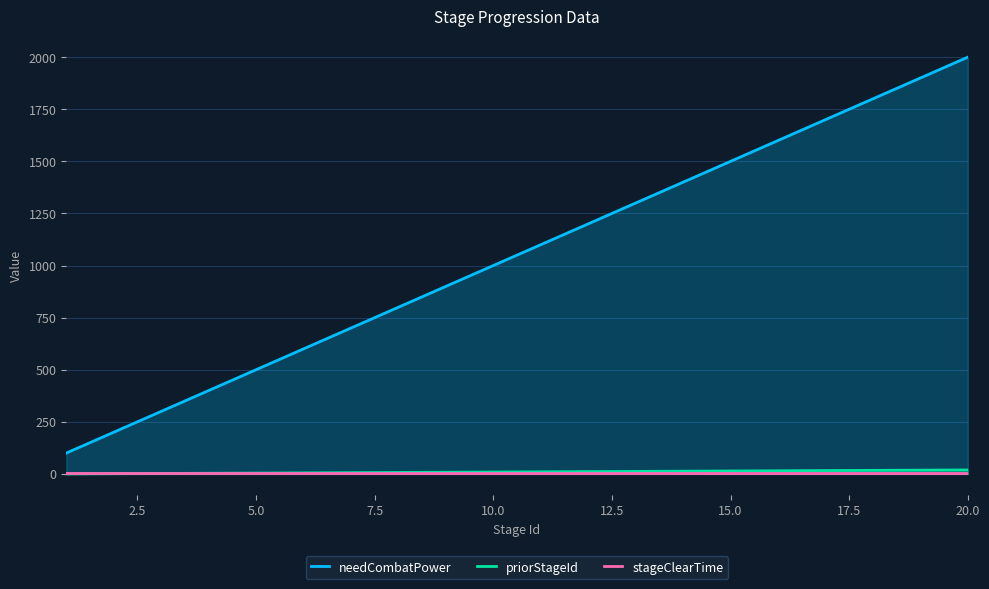

Which series has the largest total across all categories?

needCombatPower